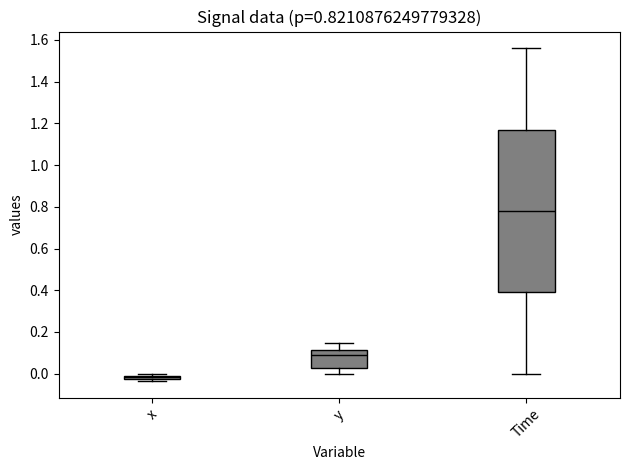

Which box is the tallest, from its lower edge to its upper edge?

Time